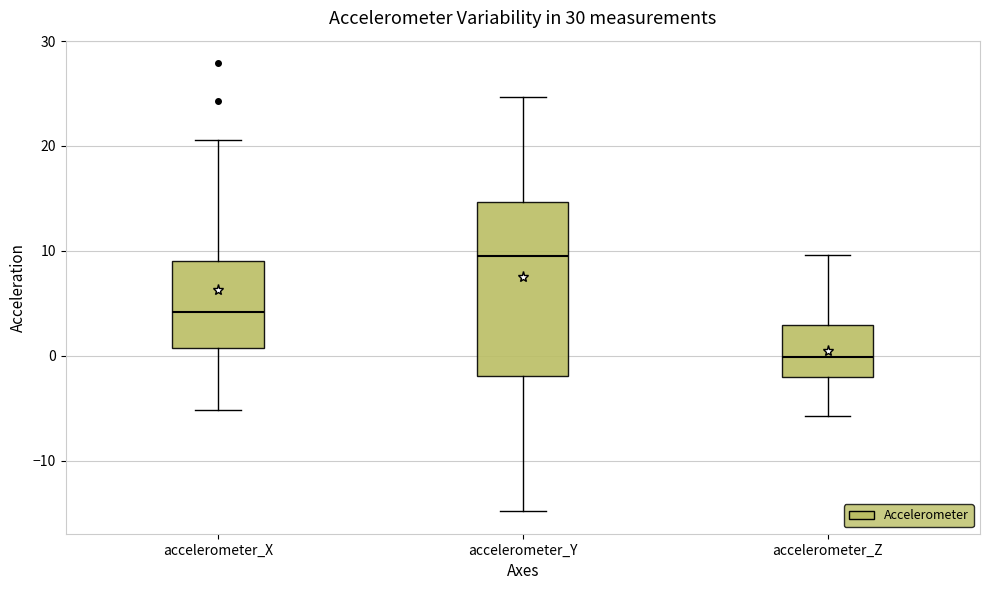

Where does the median line of the box for accelerometer_Y sit on the y-axis? The values are not printed on the chart, so give them approximately, as read against the axis.

10